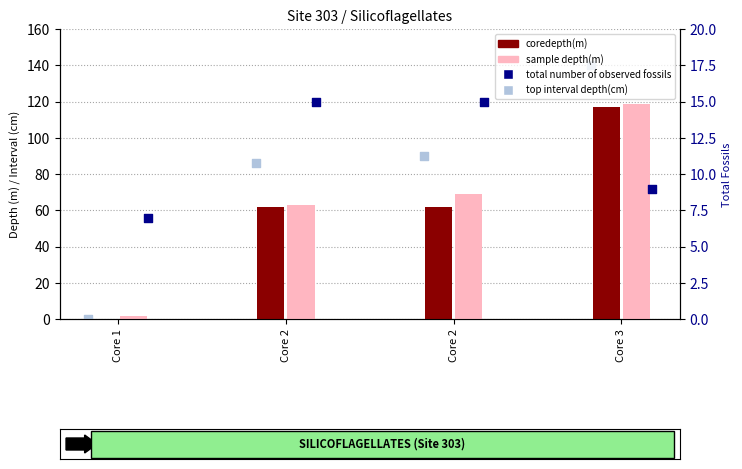

What are all the series names shown in the legend?

coredepth(m), sample depth(m), top interval depth(cm), total number of observed fossils